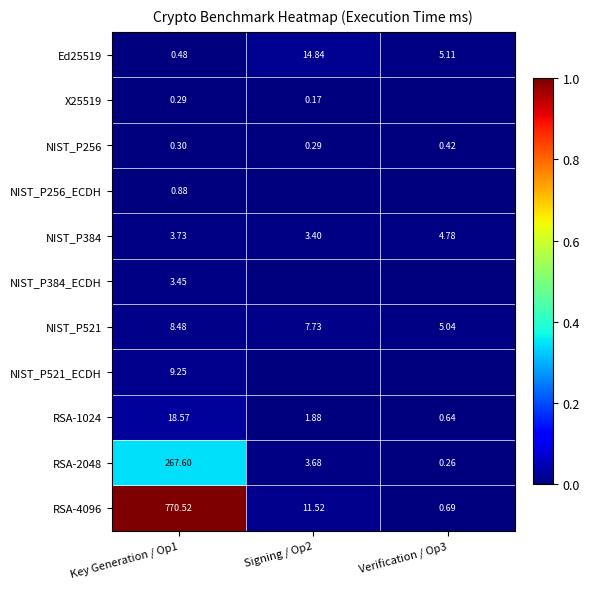

Is the value of NIST_P521_ECDH at Key Generation / Op1 greater than the value of Ed25519 at Signing / Op2?

No